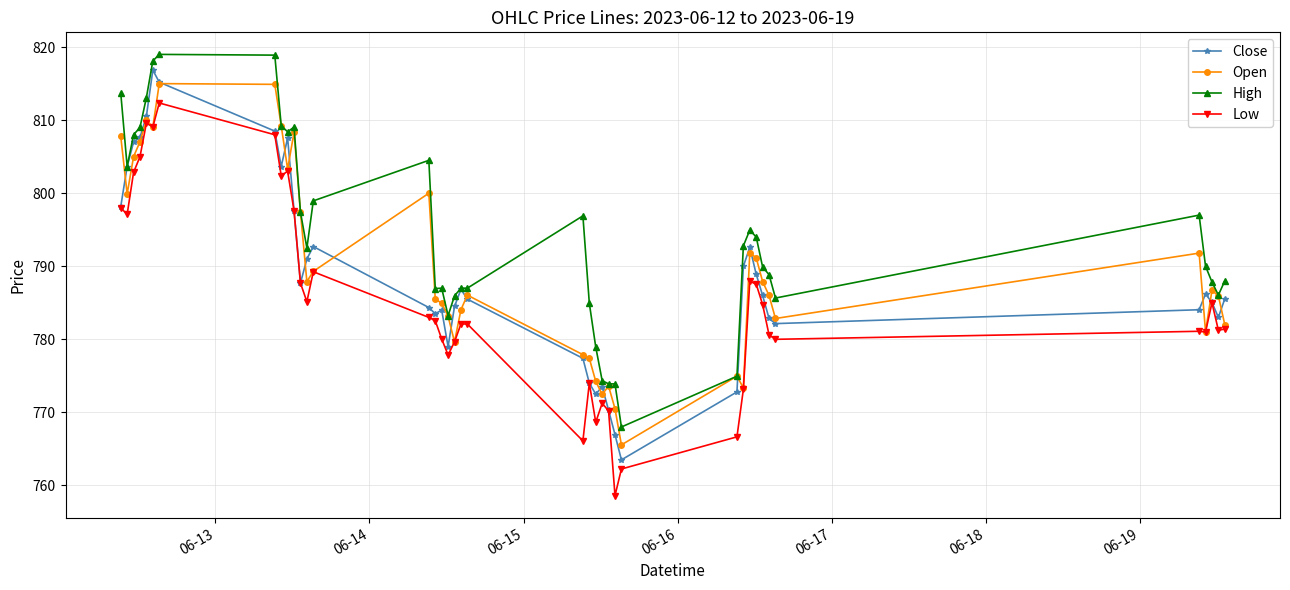

What is the value of the Close point at the 30th from the left?

790.0